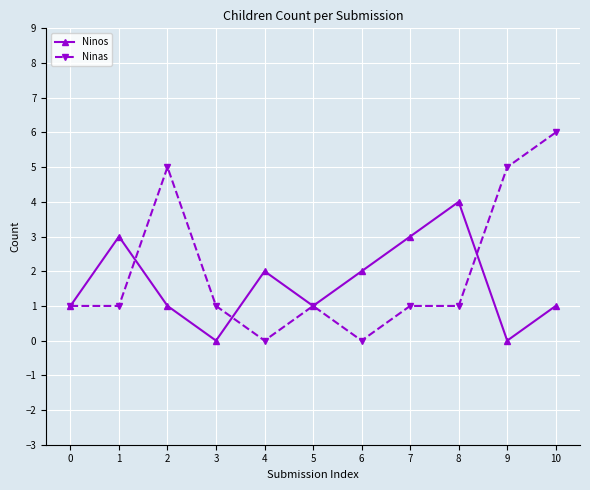

How many lines are shown in the chart?

2